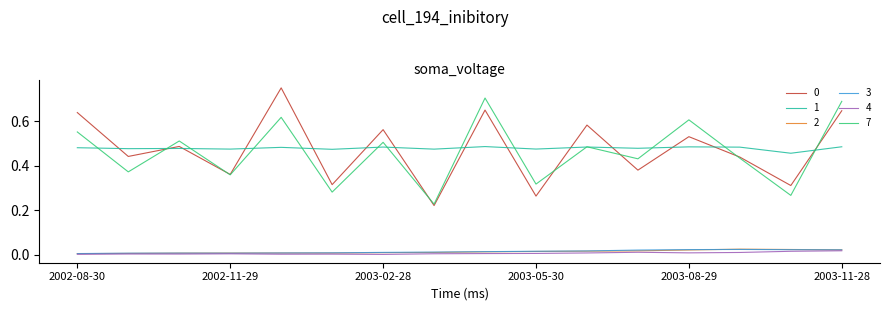

True or false: 2 and 7 cross at least once.

False